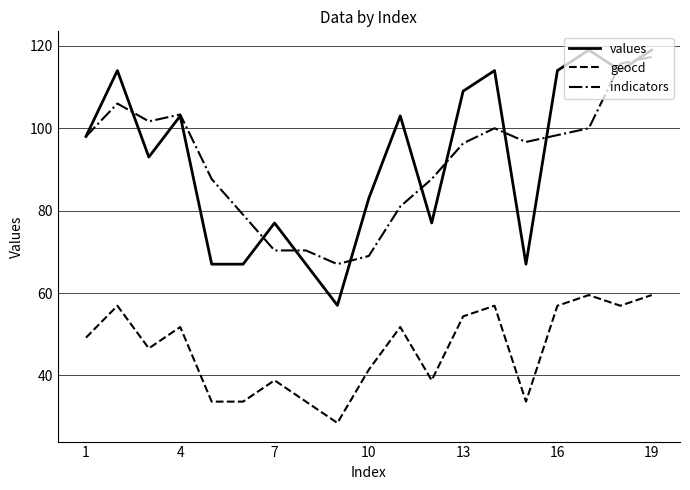

True or false: values and geocd cross at least once.

False